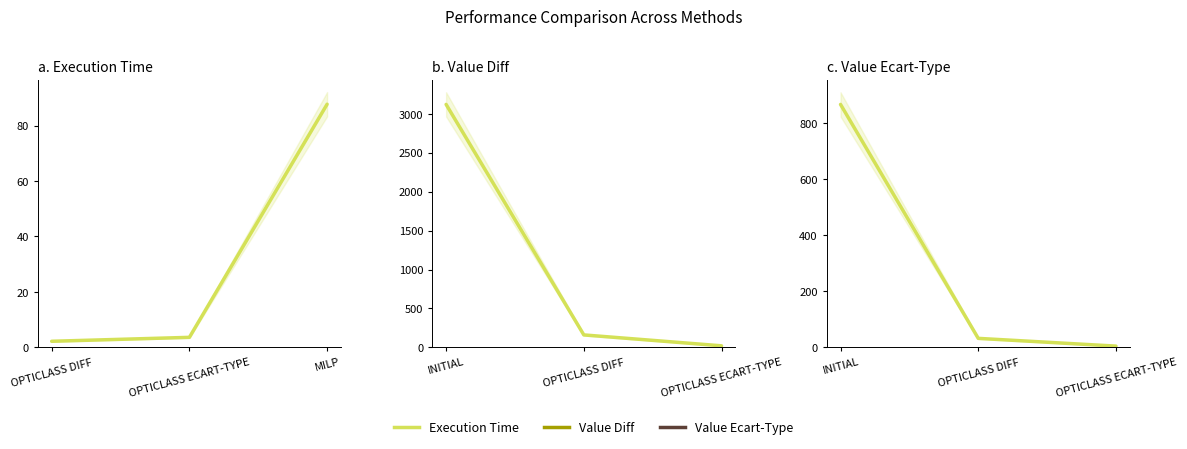

What is the label of the 3rd point from the left?

MILP